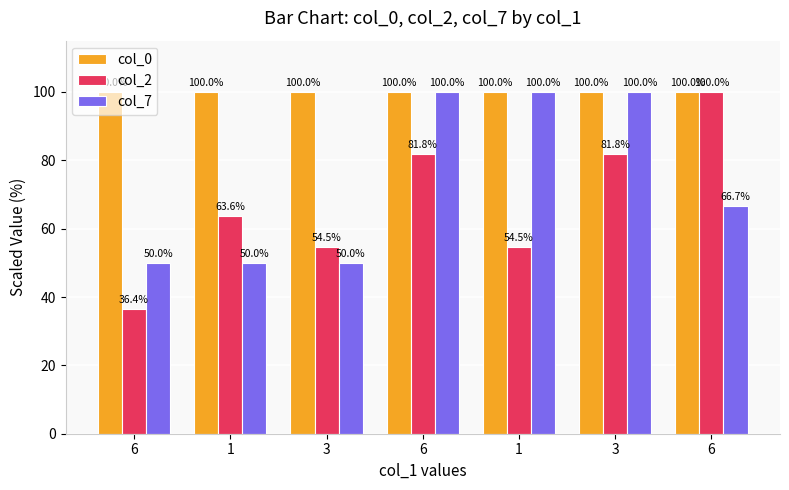

How many series are shown in this chart?

3